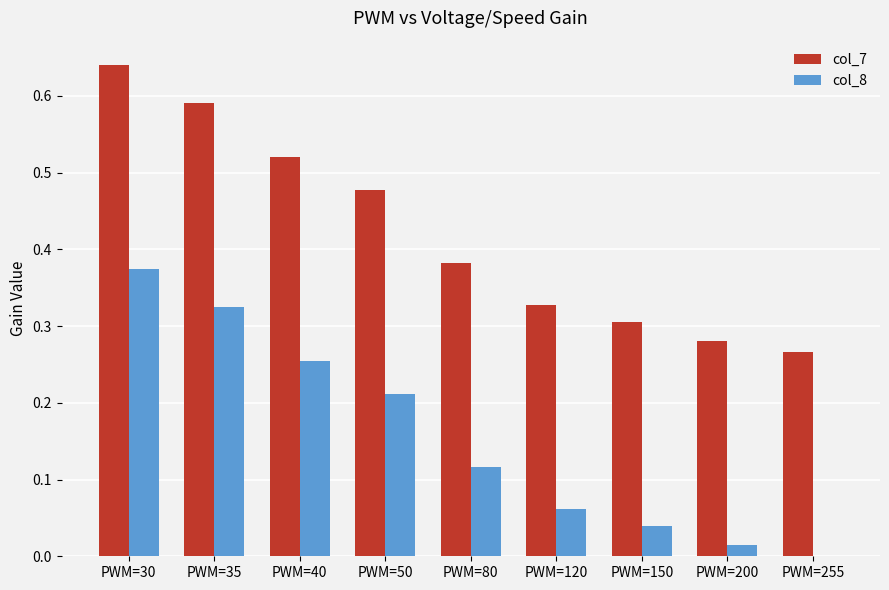

Which series has the largest total across all categories?

col_7